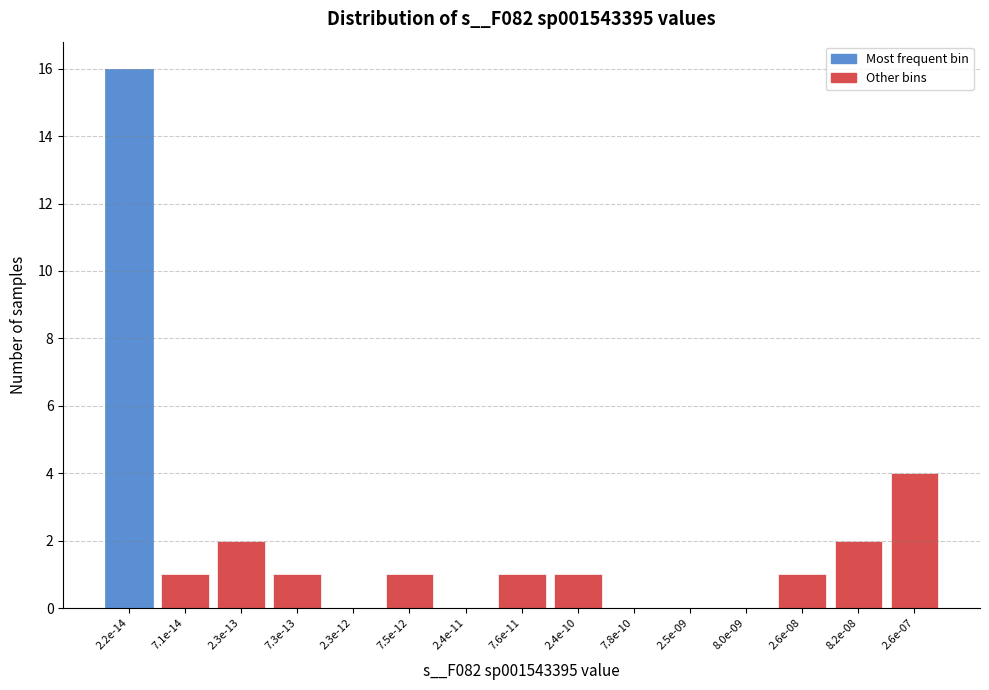

Reading left to right, transcribe all the data shown in this chart.

2.2e-14=16	7.1e-14=1	2.3e-13=2	7.3e-13=1	2.3e-12=0	7.5e-12=1	2.4e-11=0	7.6e-11=1	2.4e-10=1	7.8e-10=0	2.5e-09=0	8.0e-09=0	2.6e-08=1	8.2e-08=2	2.6e-07=4